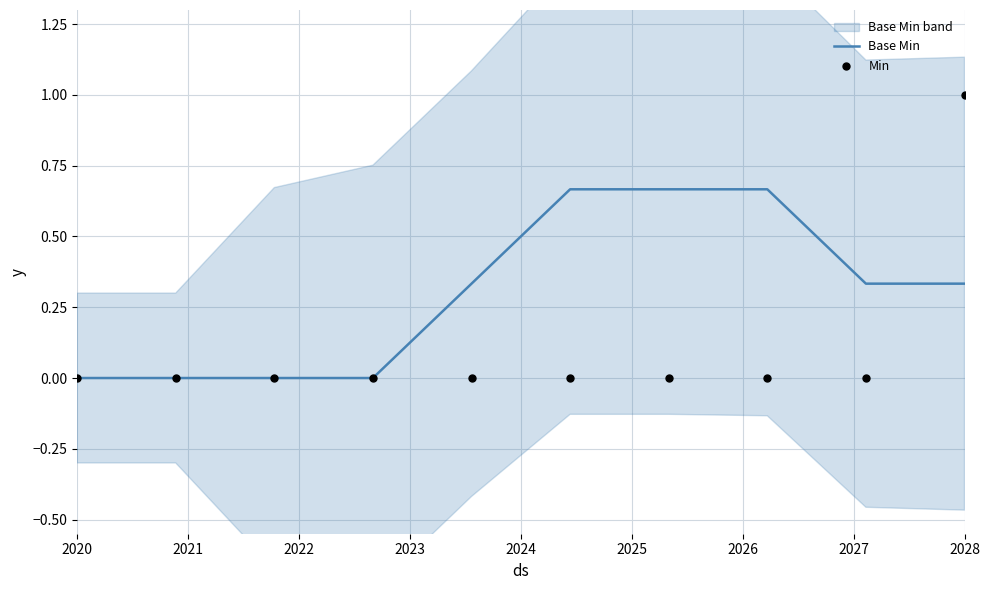

At which category is the sum across all series the highest?

2028